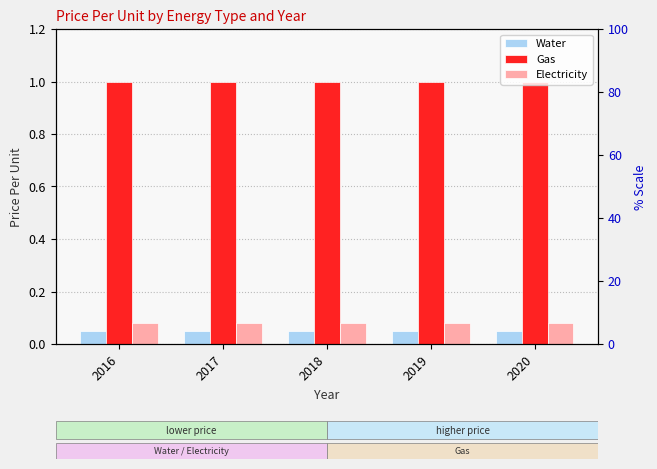

Read the Electricity value at 2016.

0.1